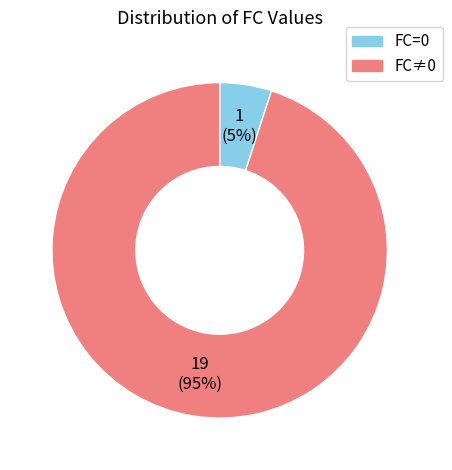

Is there any slice that represents more than half of the pie?

Yes